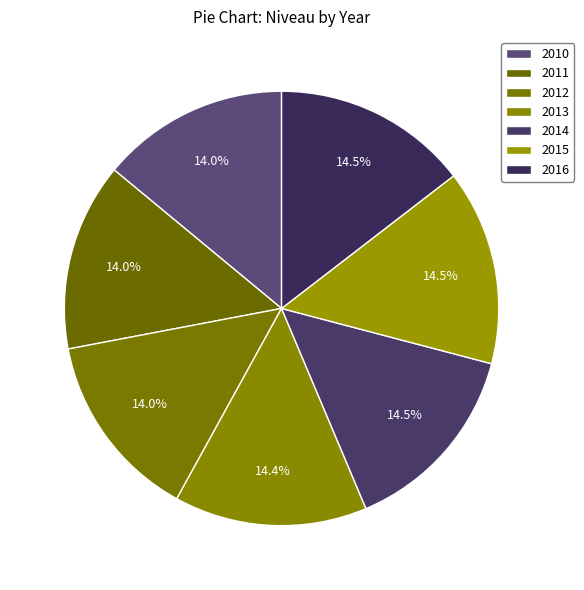

The 2013 slice represents 14% of the pie. True or false?

True